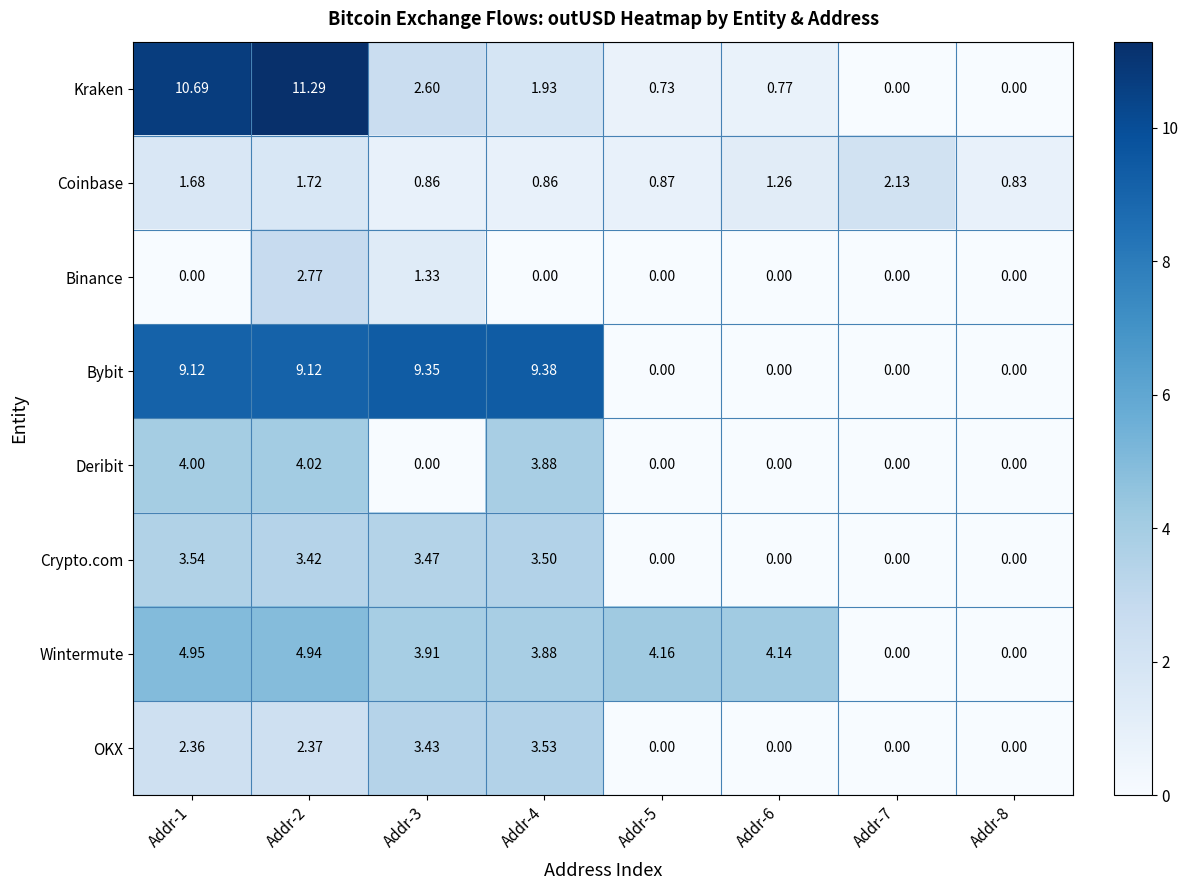

Rank the series by their maximum value, from highest to lowest.

Kraken, Bybit, Wintermute, Deribit, Crypto.com, OKX, Binance, Coinbase